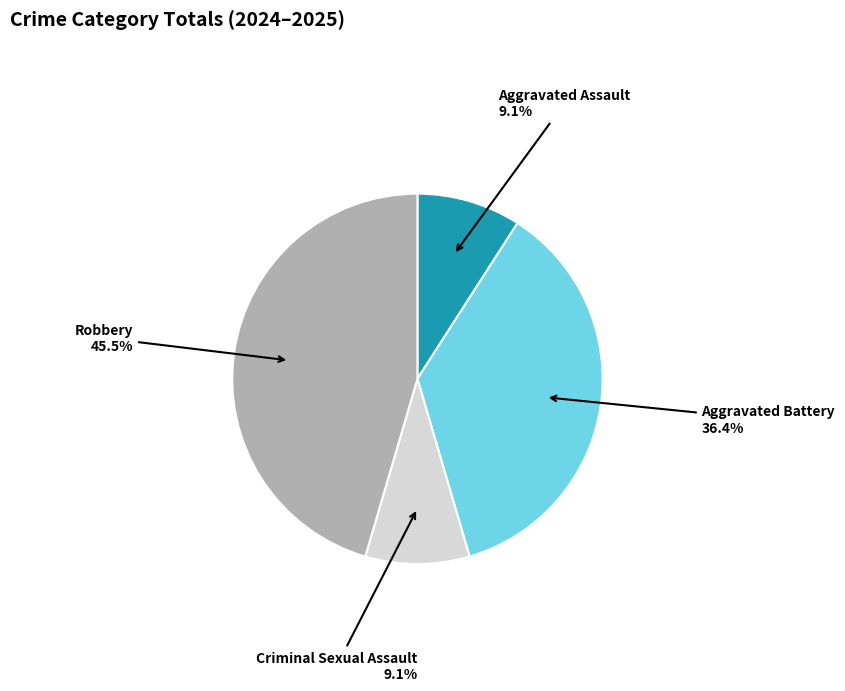

Which category has the biggest portion of the pie?

Robbery